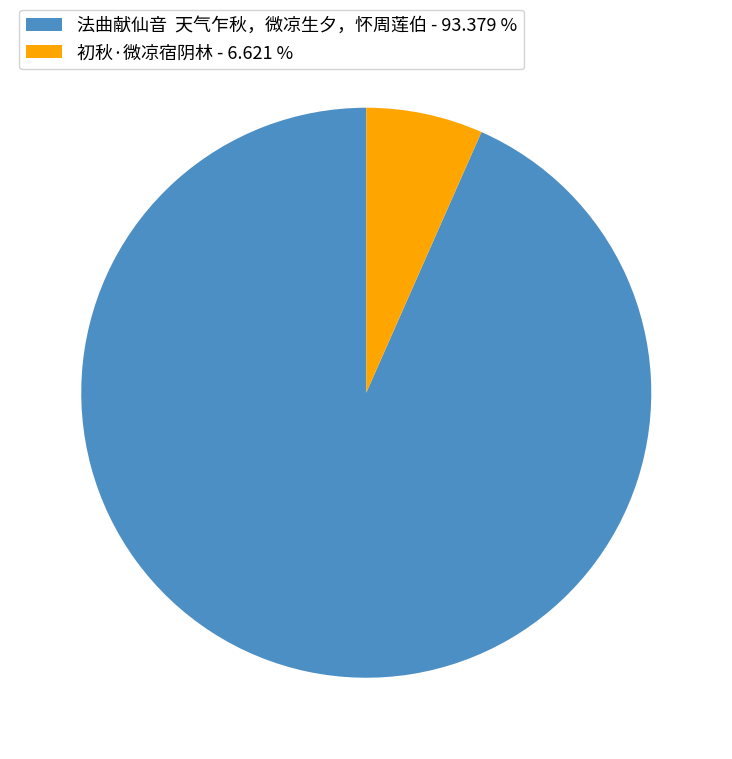

Which slice is the smallest?

初秋·微凉宿阴林